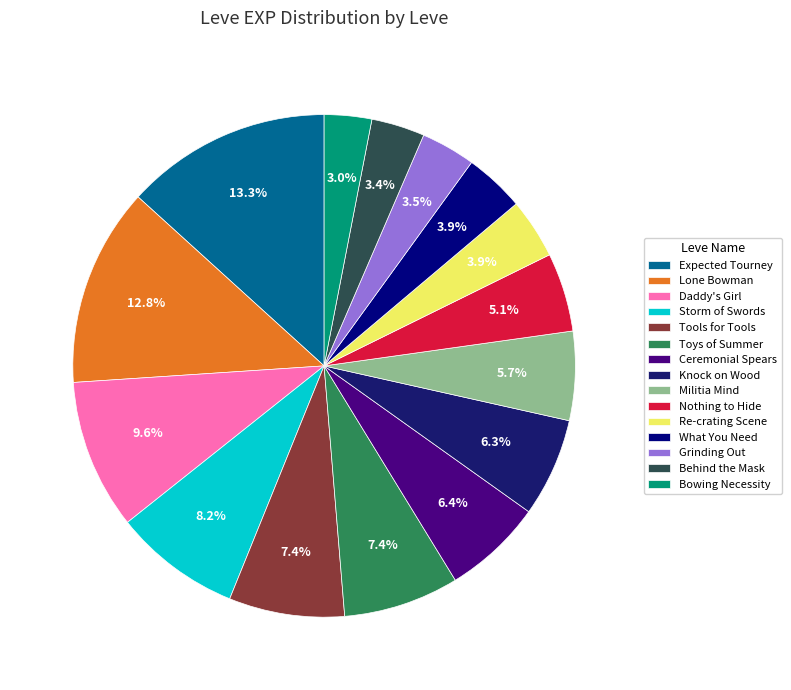

Count the number of slices in the pie.

15